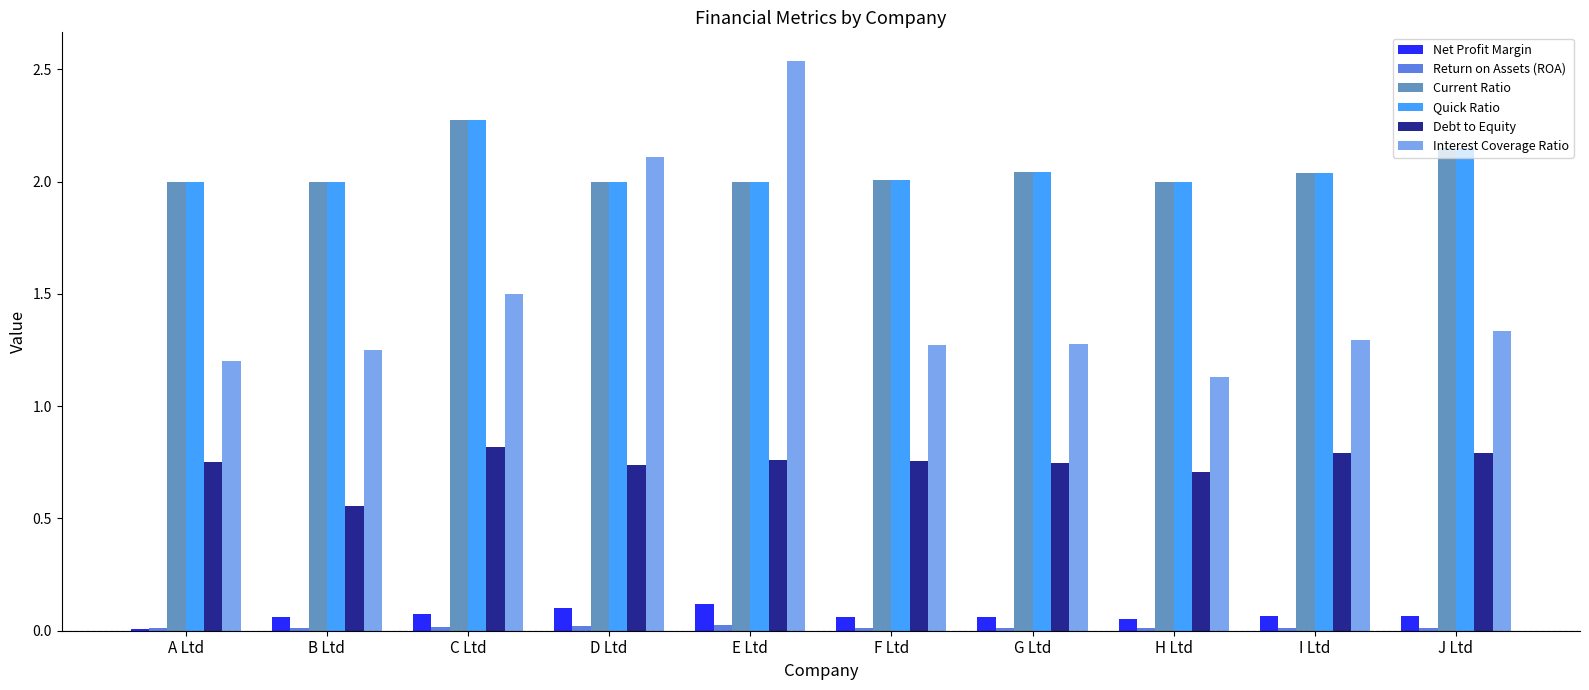

The Interest Coverage Ratio series shows 1.9 at F Ltd. True or false?

False